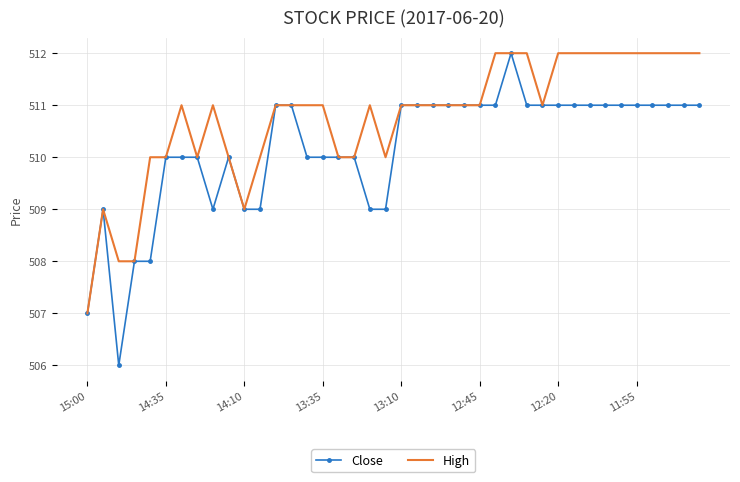

What is the maximum value shown in the chart?

512